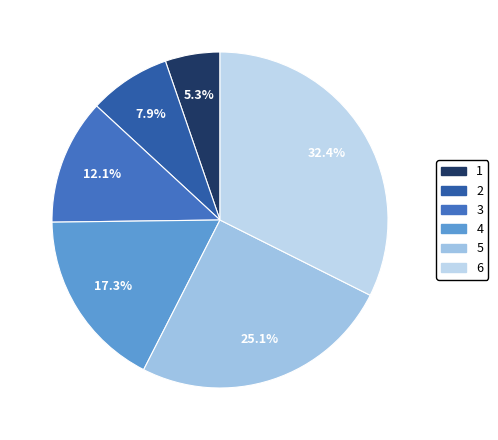

True or false: 4 accounts for 17% of the total.

True